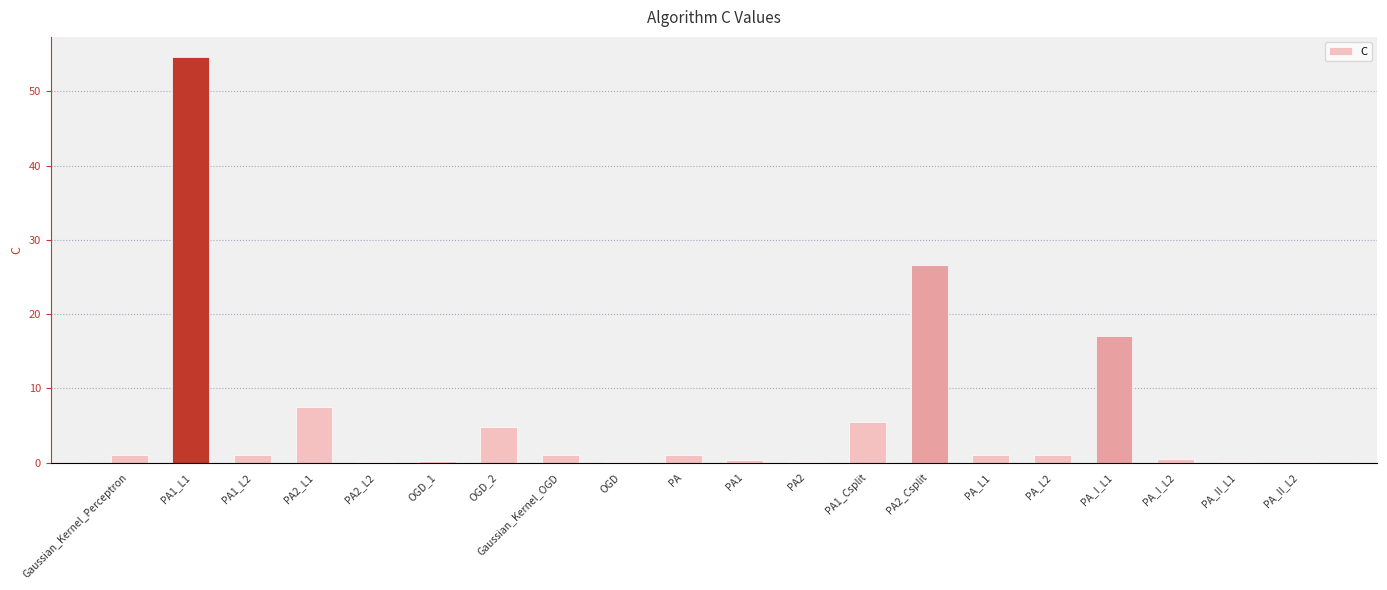

What is the greatest value displayed?

54.6